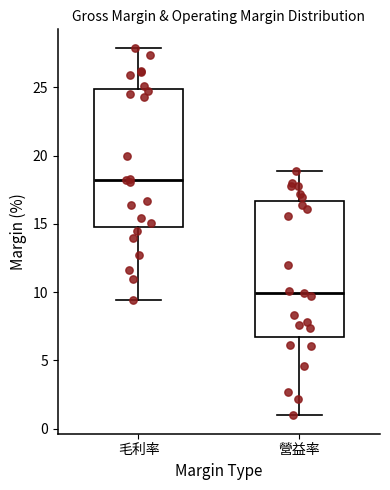

Reading left to right, transcribe this box plot: for each box, give where its median line is, the range the box spans, and where its two whiskers end, as read against the y-axis. The values are not printed on the chart, so give them approximately, as read against the axis.

毛利率: median 18.0, box 15.0 to 25.0, whiskers 9.5 to 28.0
營益率: median 10.0, box 6.5 to 16.5, whiskers 1.0 to 19.0